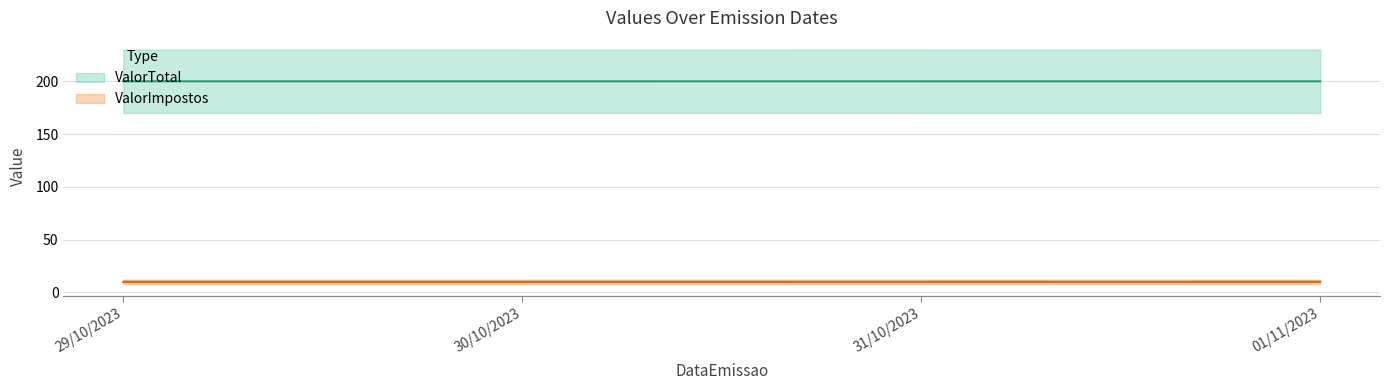

At 31/10/2023, list the series in order from smallest to largest.

ValorTotal, ValorImpostos